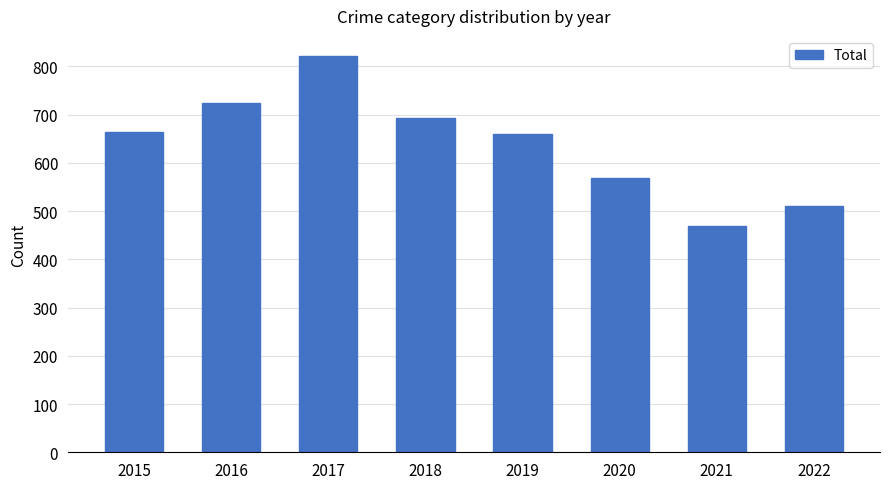

How many bars are there in total?

8